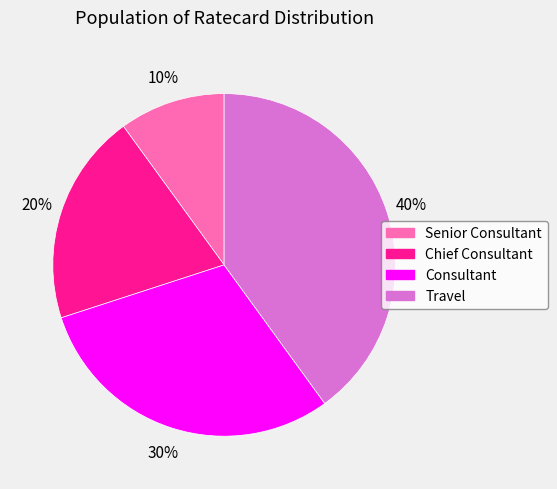

What is the largest slice in the pie chart?

Travel